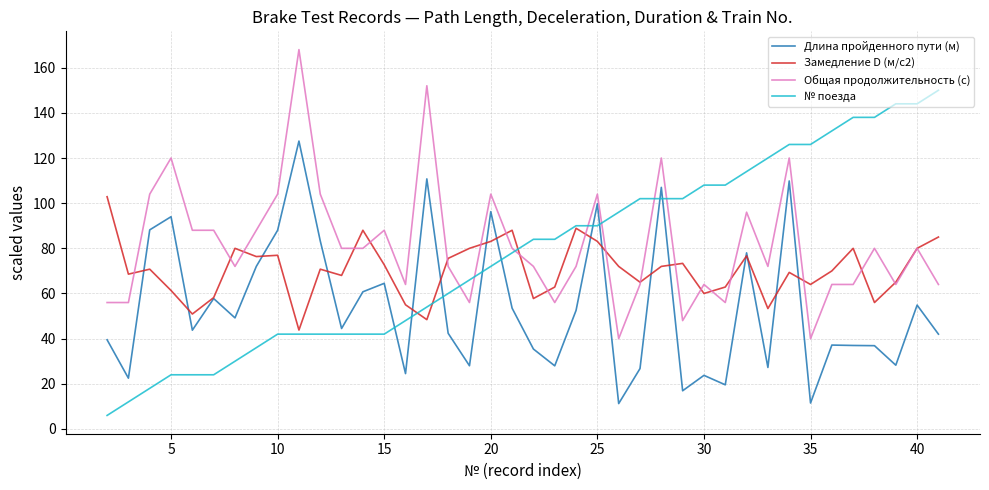

How many series are shown in this chart?

4